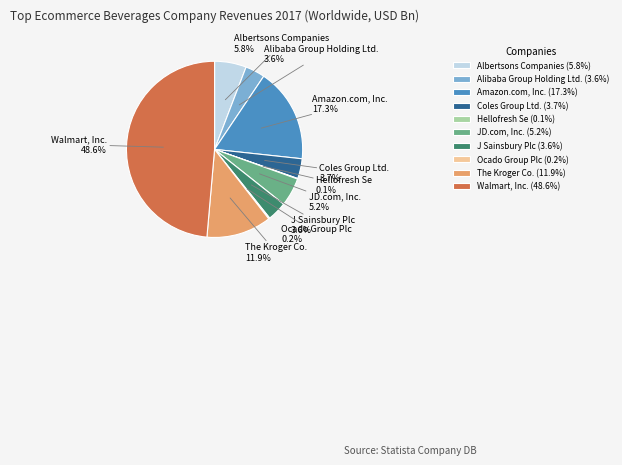

How much of the chart is everything except Alibaba Group Holding Ltd.?

96.4%